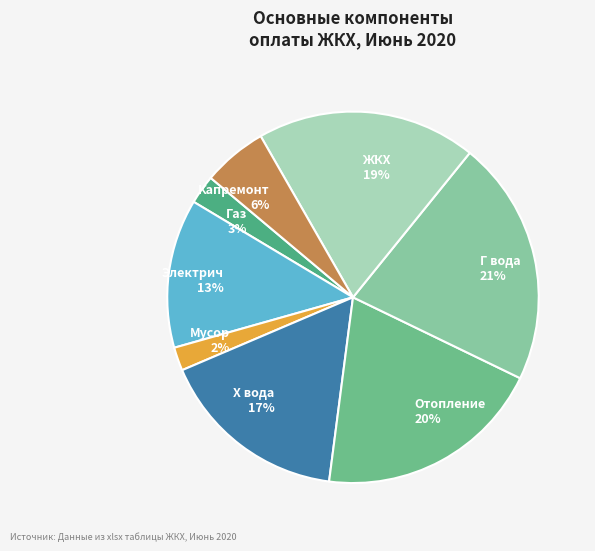

To the nearest percent, what is the combined percentage of ЖКХ and Мусор?

21%